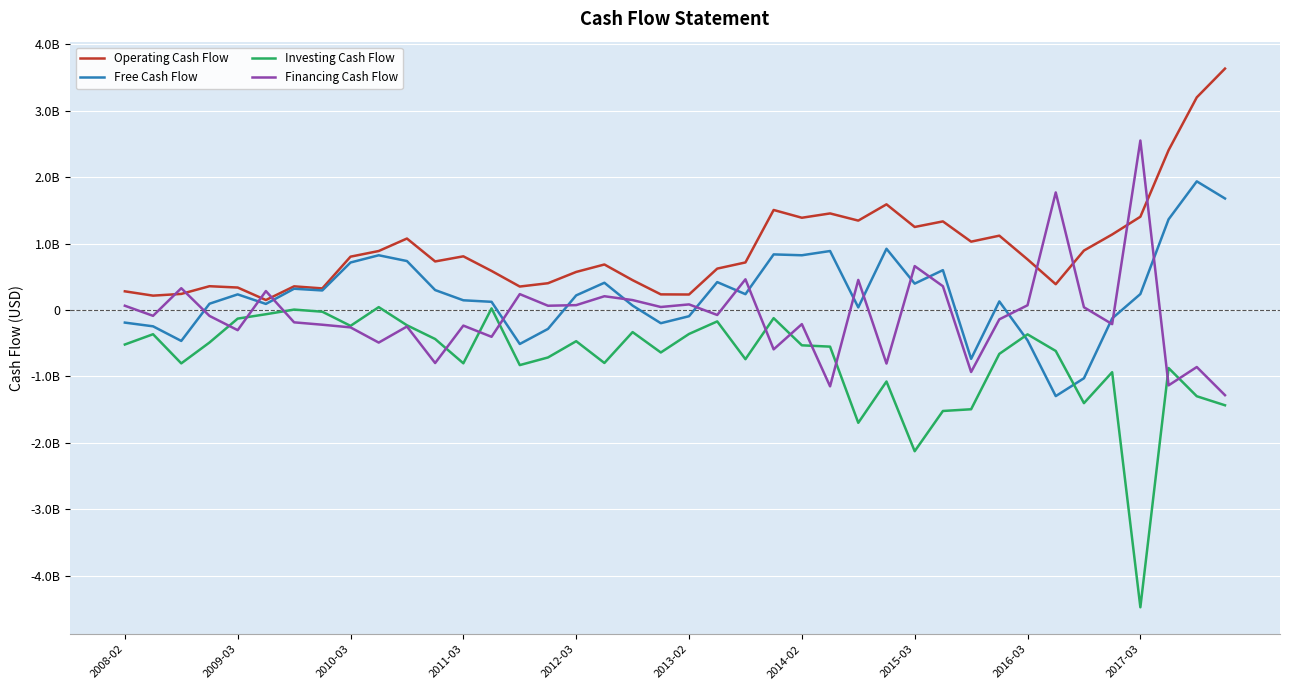

At which label is Operating Cash Flow closest to 1?

30